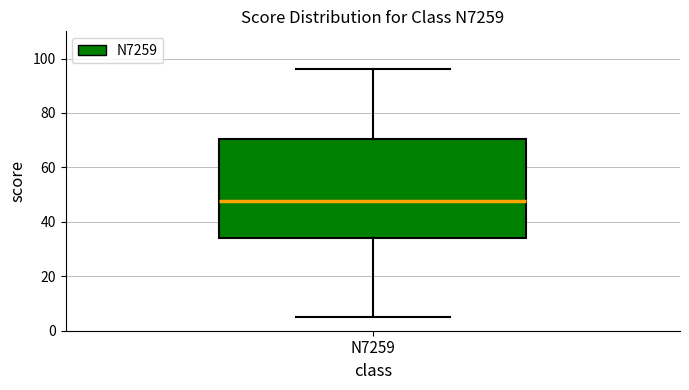

Read this box plot against the y-axis: the position of the median line, the range covered by the box, and the ends of both whiskers. The values are not printed on the chart, so give them approximately, as read against the axis.

median 48, box 34 to 70, whiskers 6 to 96